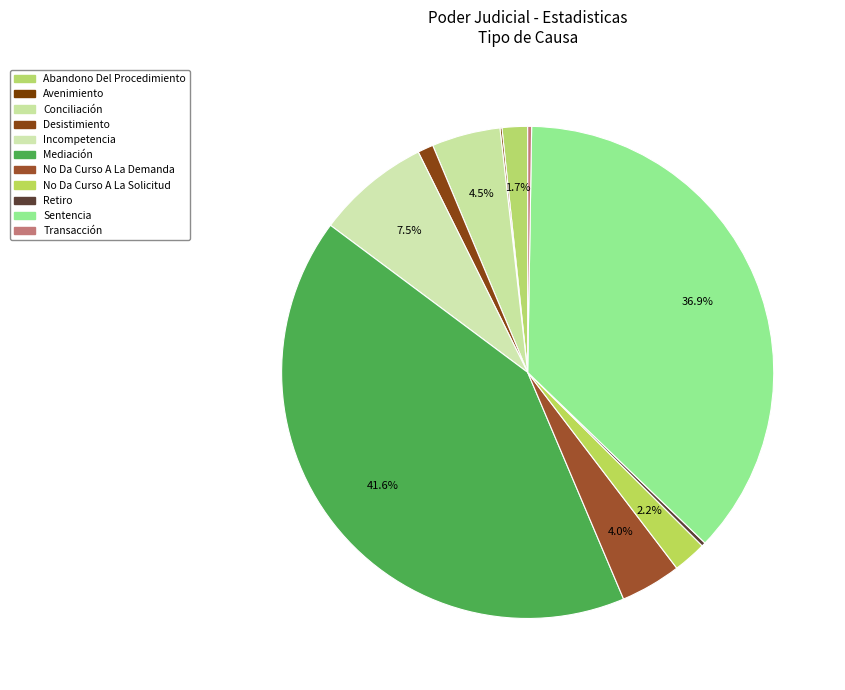

How many slices are in this pie chart?

11